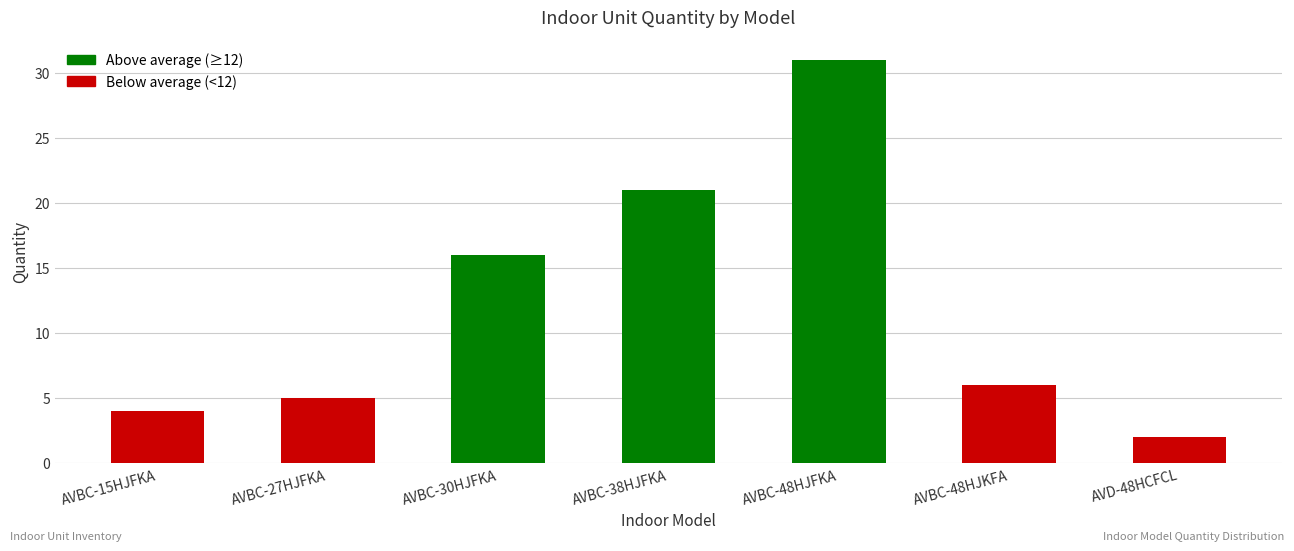

What is the difference between the values at AVBC-30HJFKA and AVBC-48HJKFA?

10